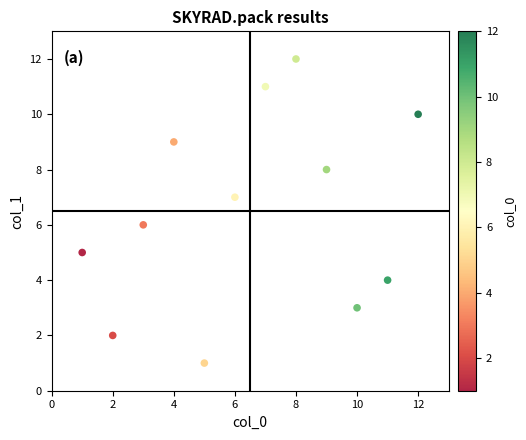

What is the average X value?

6